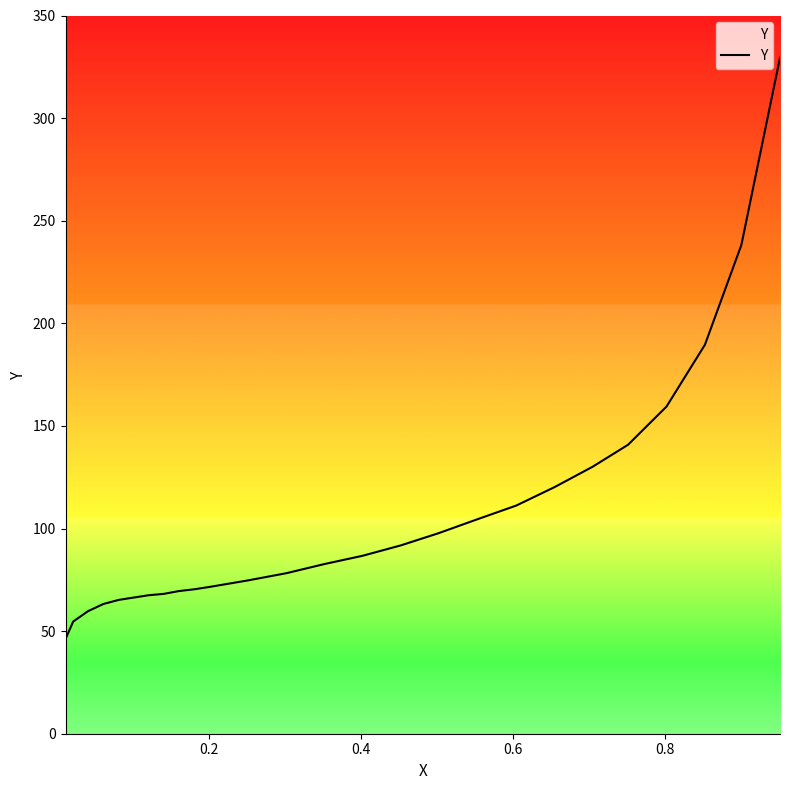

What is the difference between the maximum and second lowest values?

274.8